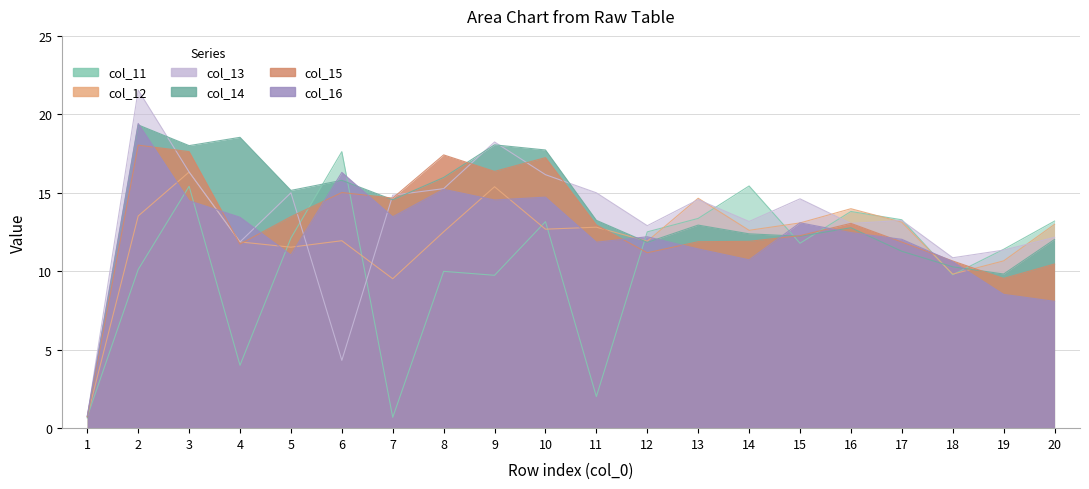

How many lines are shown in the chart?

6